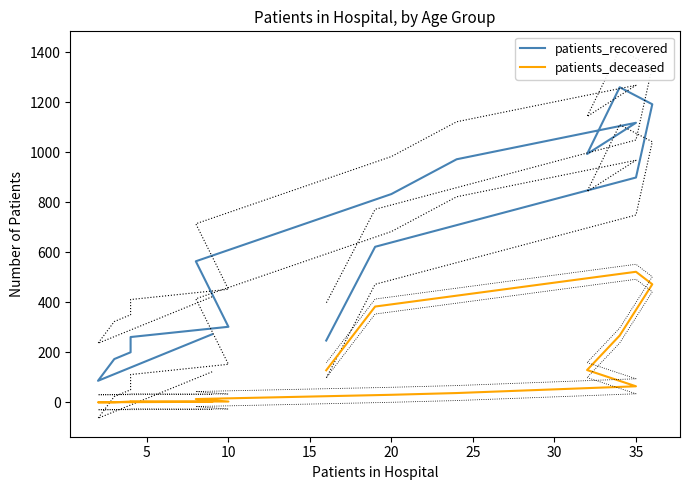

List the series in order of their overall mean, lowest first.

patients_deceased, patients_recovered